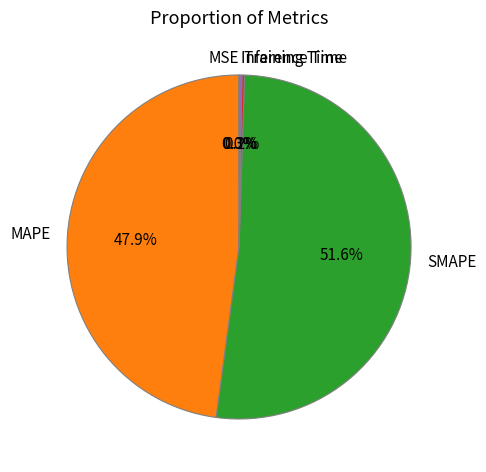

Does SMAPE account for over 50% of the chart?

Yes